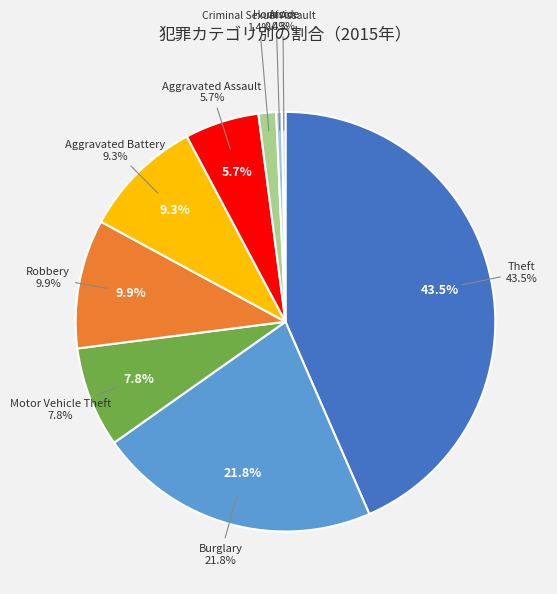

To the nearest percent, what is the difference between the Burglary and Criminal Sexual Assault slice percentages?

20%